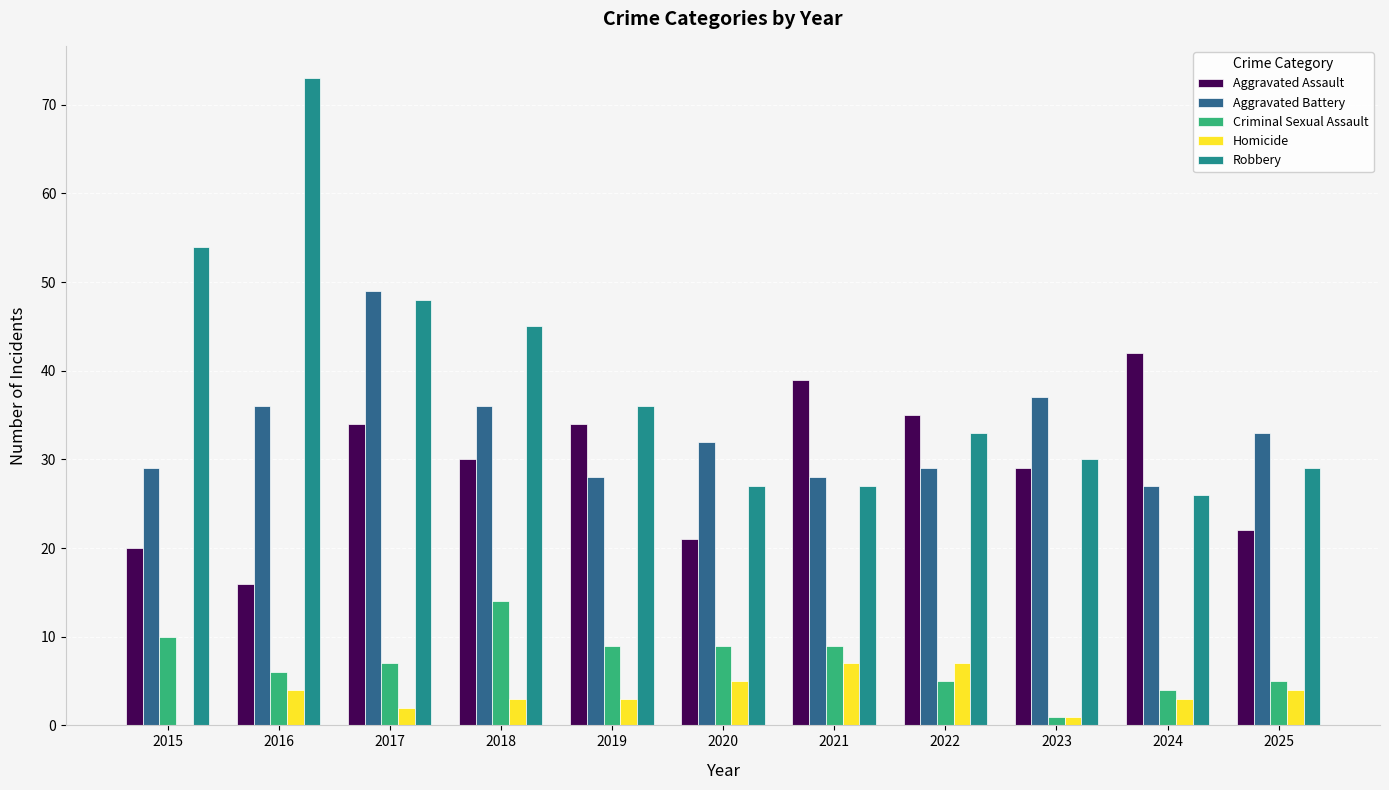

Read the Aggravated Battery value at 2017.

49